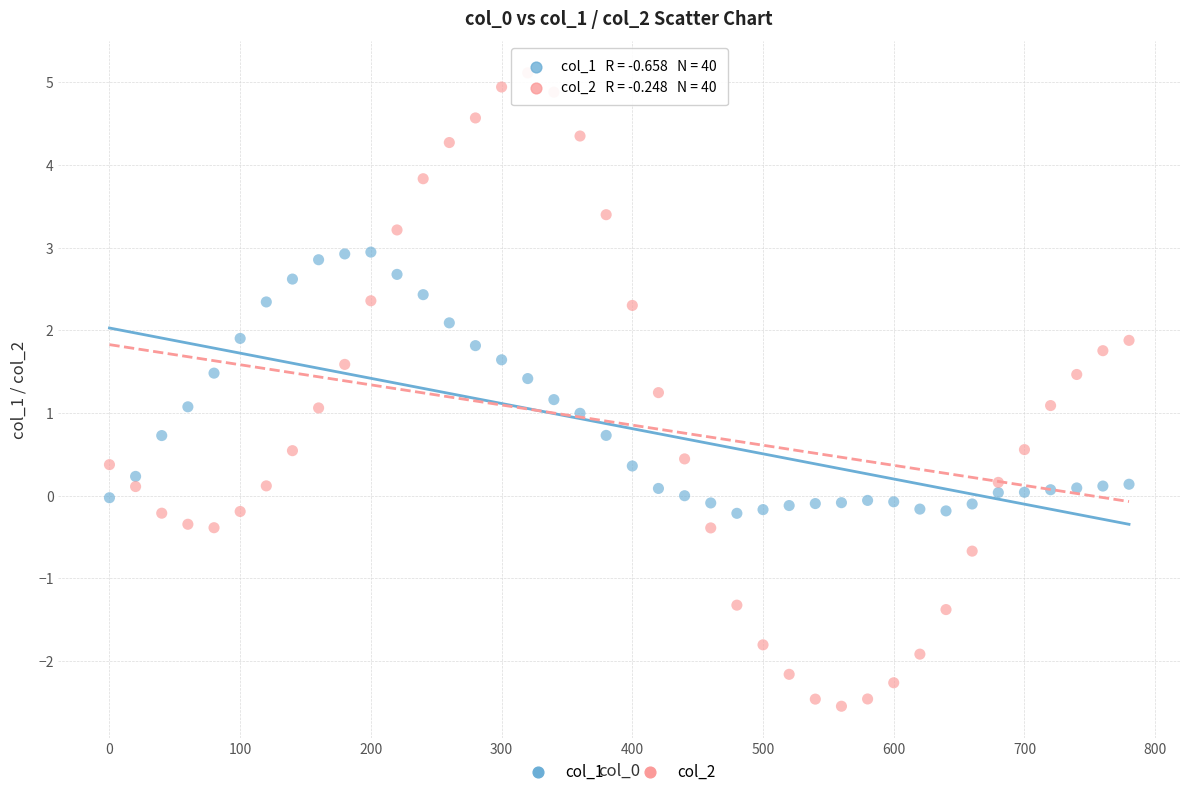

Across all data points, what is the range of X values (max minus min)?

780.0